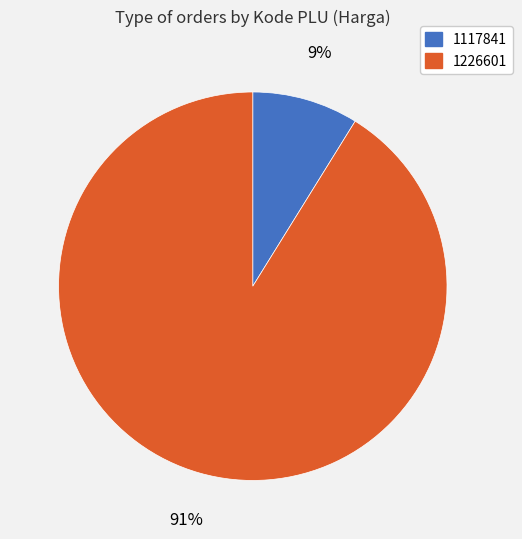

Which slice is the smallest?

1117841